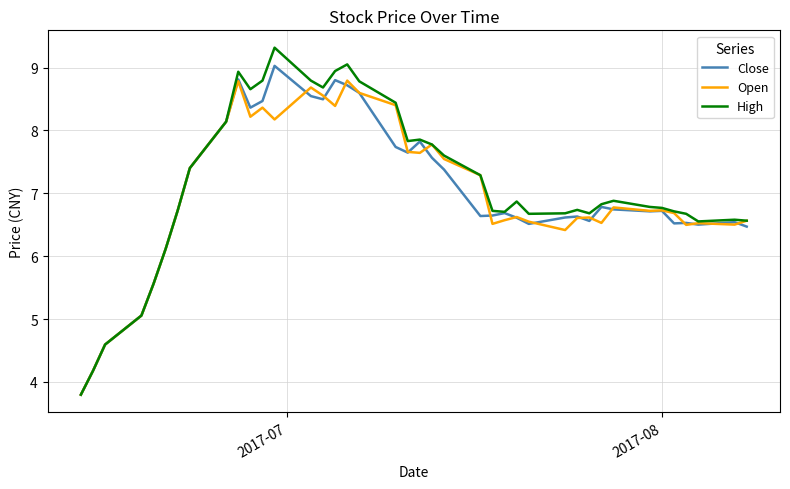

Does the chart display data point markers on the line(s)?

No